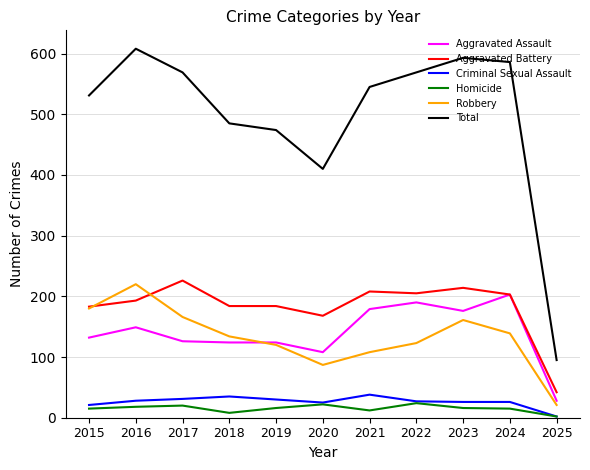

How many lines are shown in the chart?

6